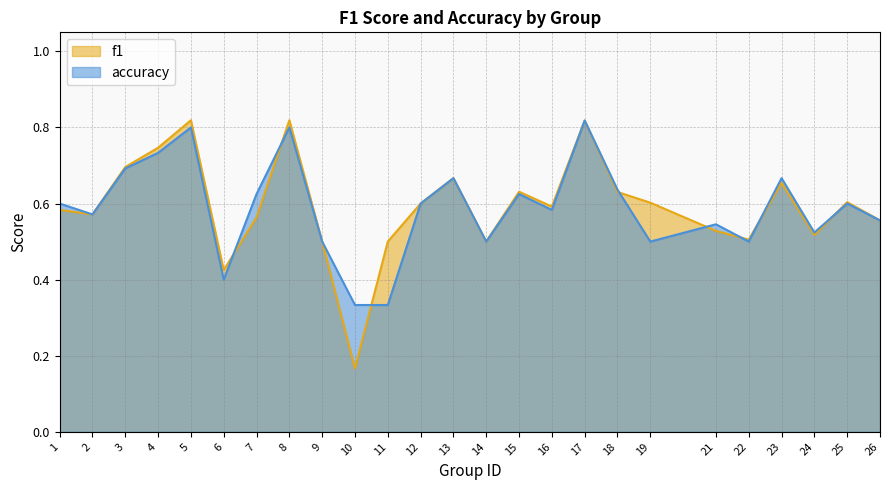

In f1, how many points are higher than both neighbors (excluding endpoints)?

7